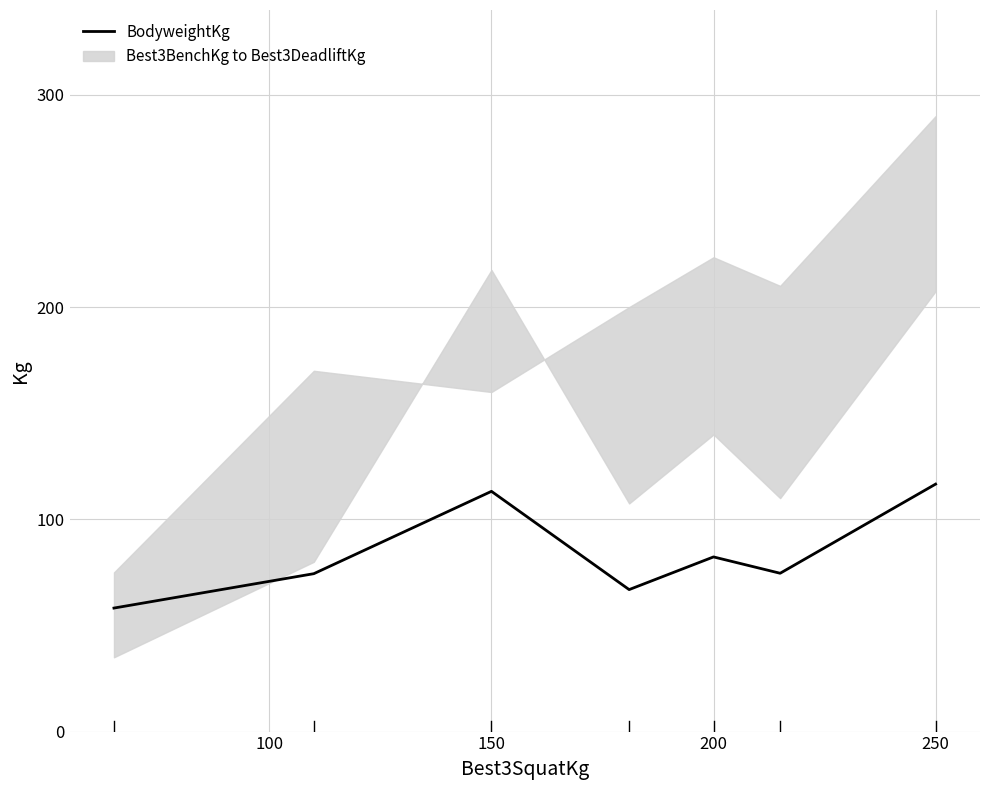

How many values exceed 74?

5